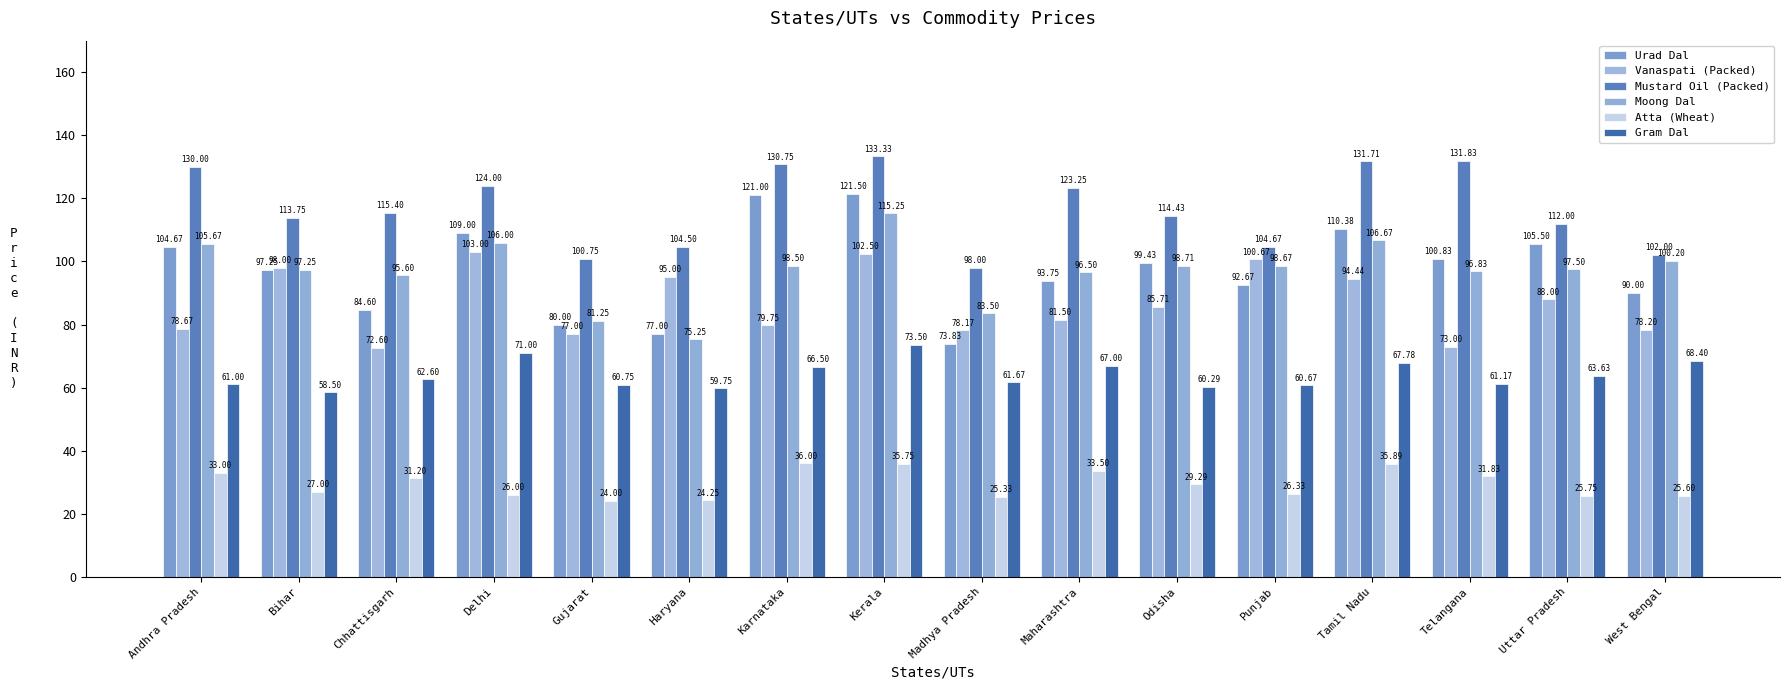

What is the value of the Atta (Wheat) bar at the 7th from the left?

36.0